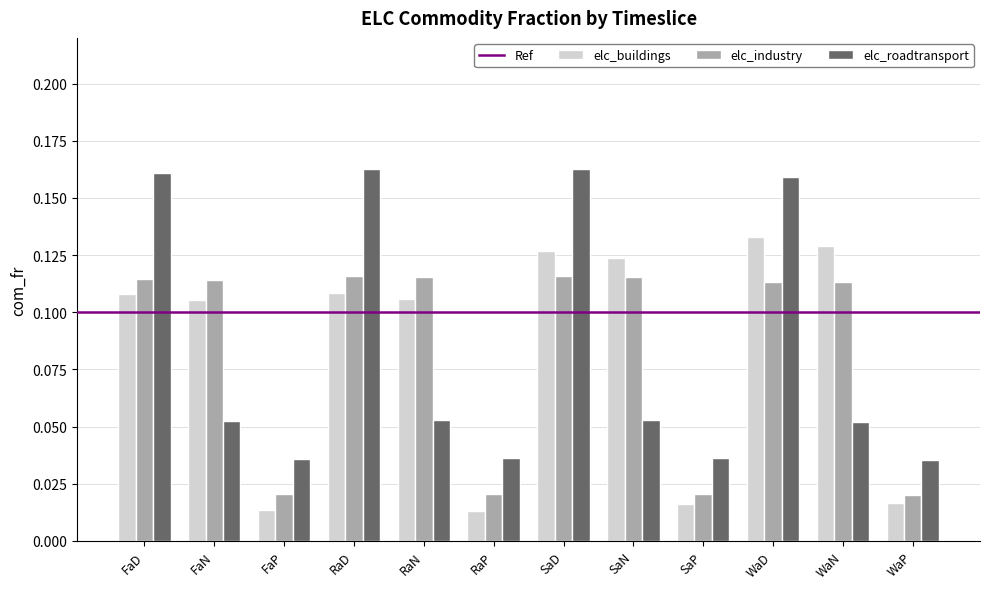

At how many categories does at least one series exceed 0?

12